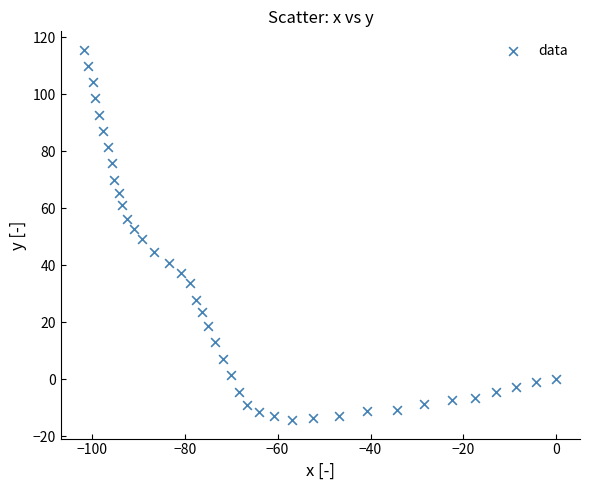

What is the range of Y values (max minus min)?

129.9